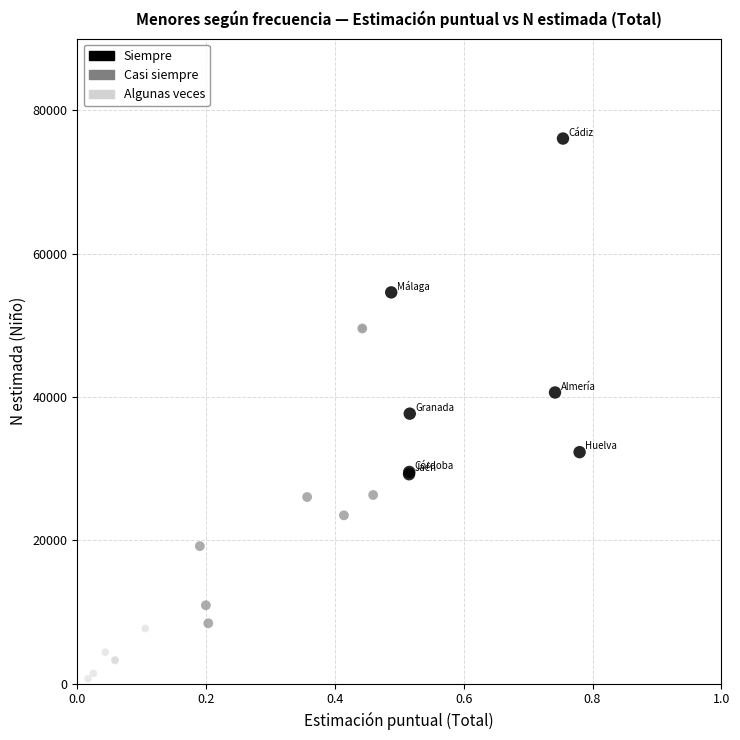

Which series reaches the maximum Y coordinate?

Siempre